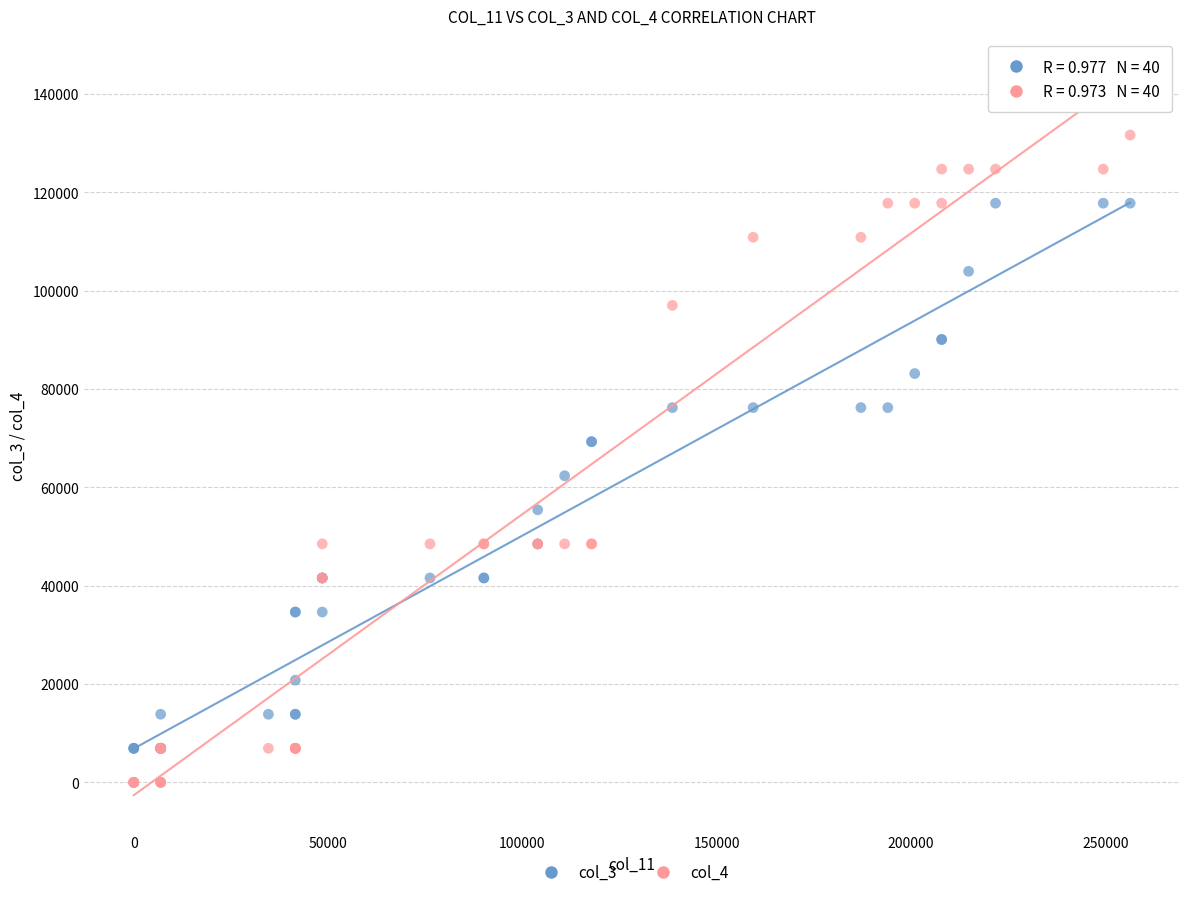

What are all the series names shown in the legend?

col_3, col_4